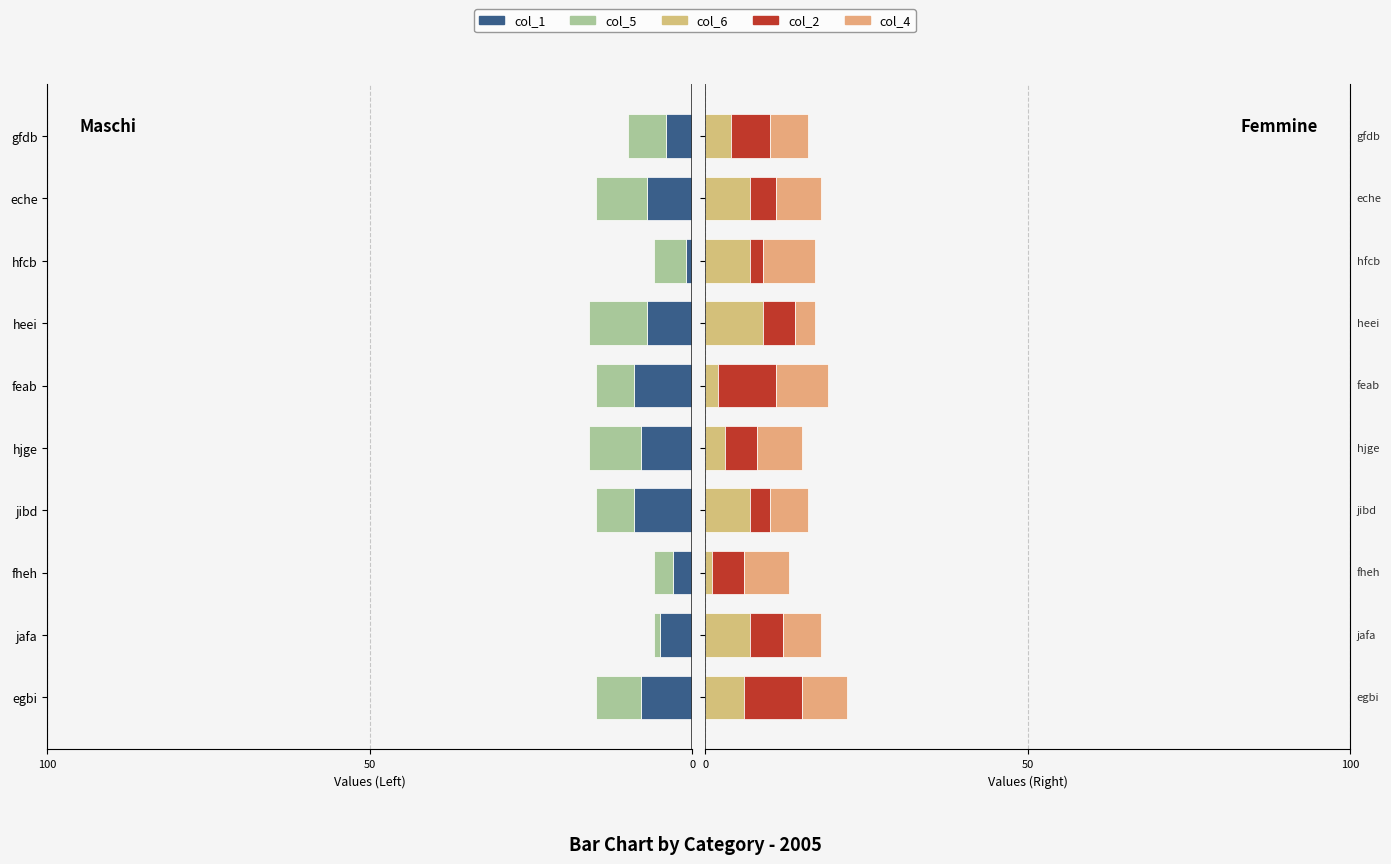

What is the difference between the col_1 values at hjge and hfcb?

7